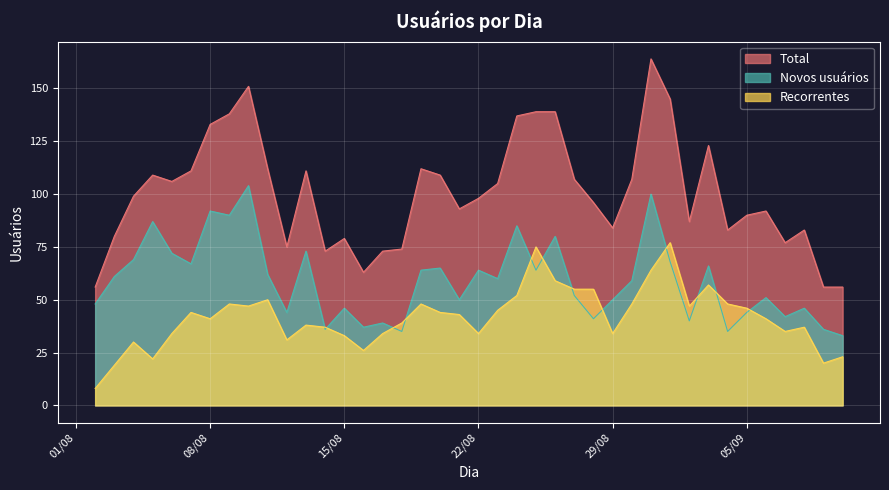

What is the sum of all Total values?

4025